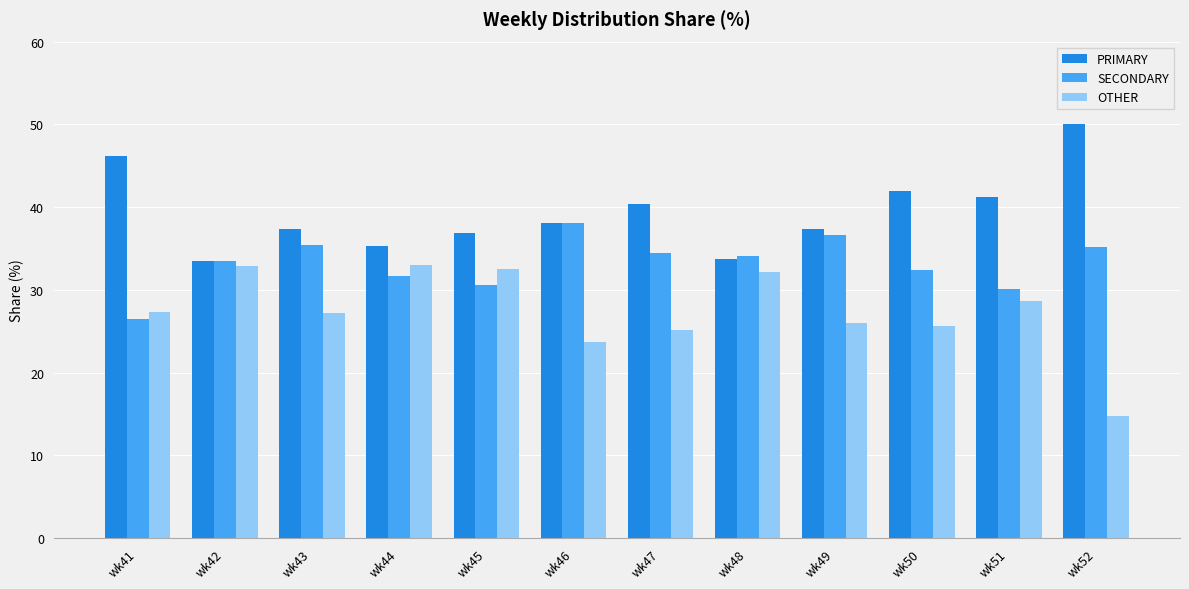

How many groups of bars are there?

12